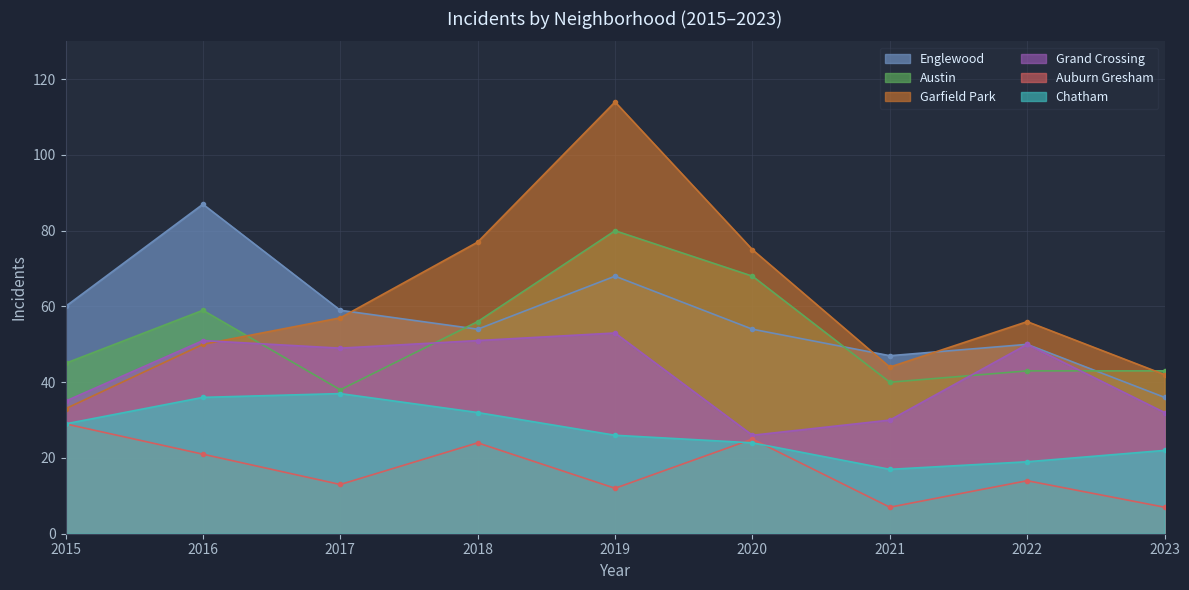

How many lines are shown in the chart?

6